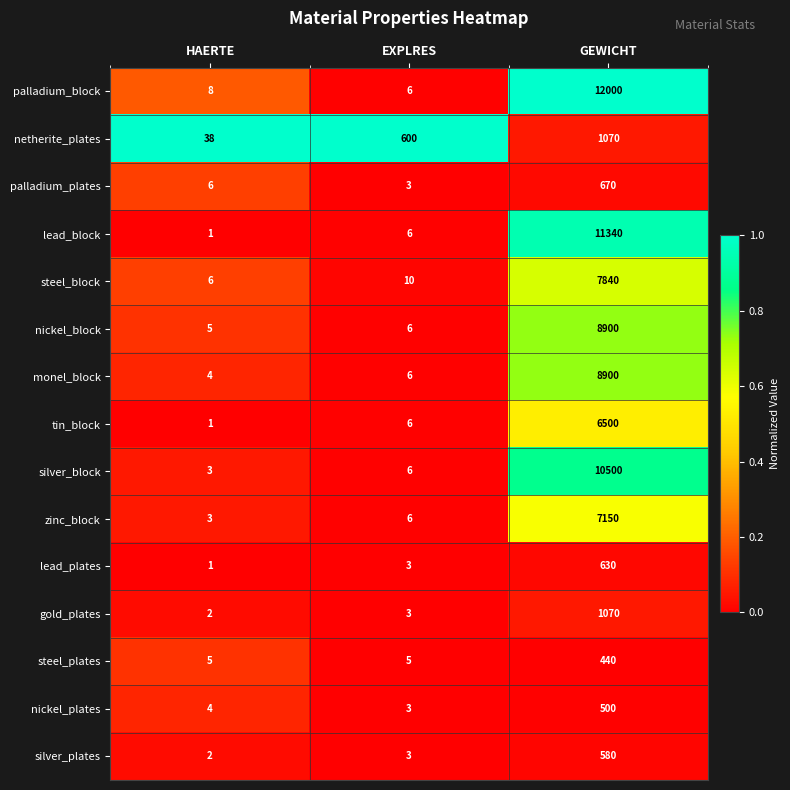

How many distinct data groups are displayed?

15